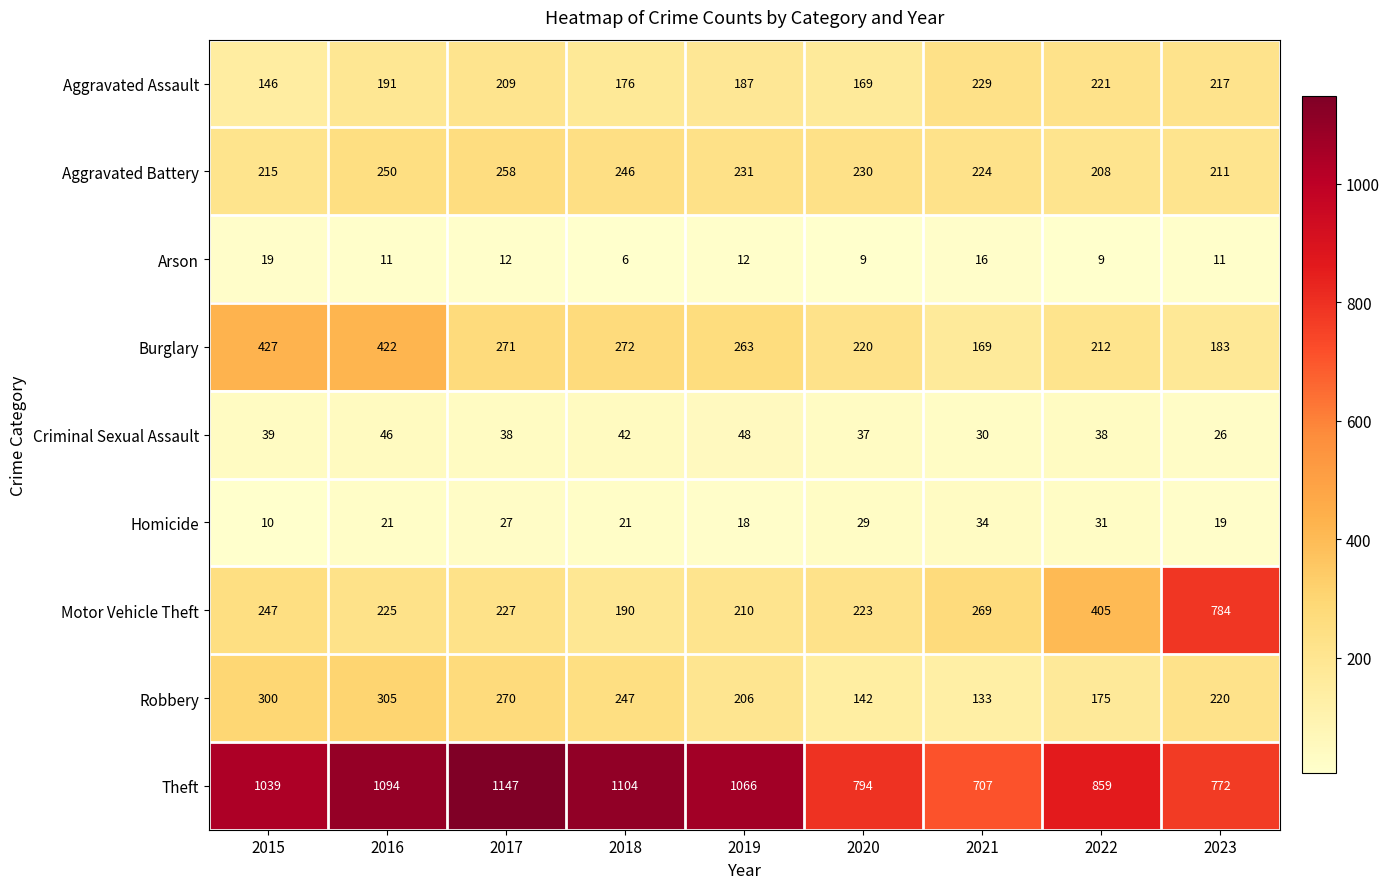

How many categories are shown in the chart?

9